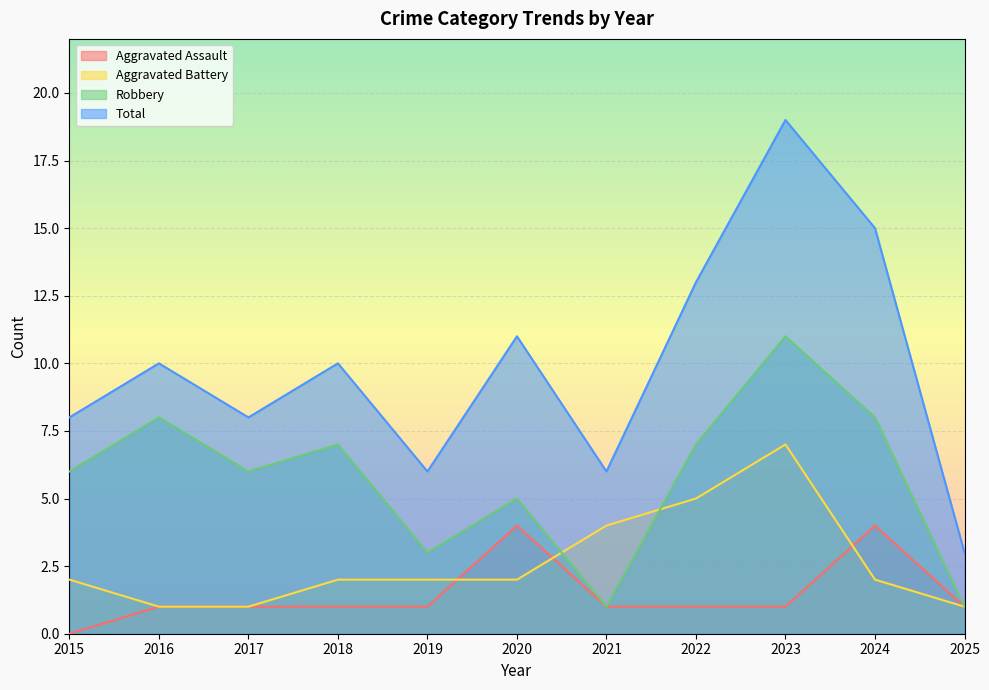

Reading right to left, extract all data points from this chart.

Aggravated Assault: 2025=1	2024=4	2023=1	2022=1	2021=1	2020=4	2019=1	2018=1	2017=1	2016=1	2015=0
Aggravated Battery: 2025=1	2024=2	2023=7	2022=5	2021=4	2020=2	2019=2	2018=2	2017=1	2016=1	2015=2
Robbery: 2025=1	2024=8	2023=11	2022=7	2021=1	2020=5	2019=3	2018=7	2017=6	2016=8	2015=6
Total: 2025=3	2024=15	2023=19	2022=13	2021=6	2020=11	2019=6	2018=10	2017=8	2016=10	2015=8